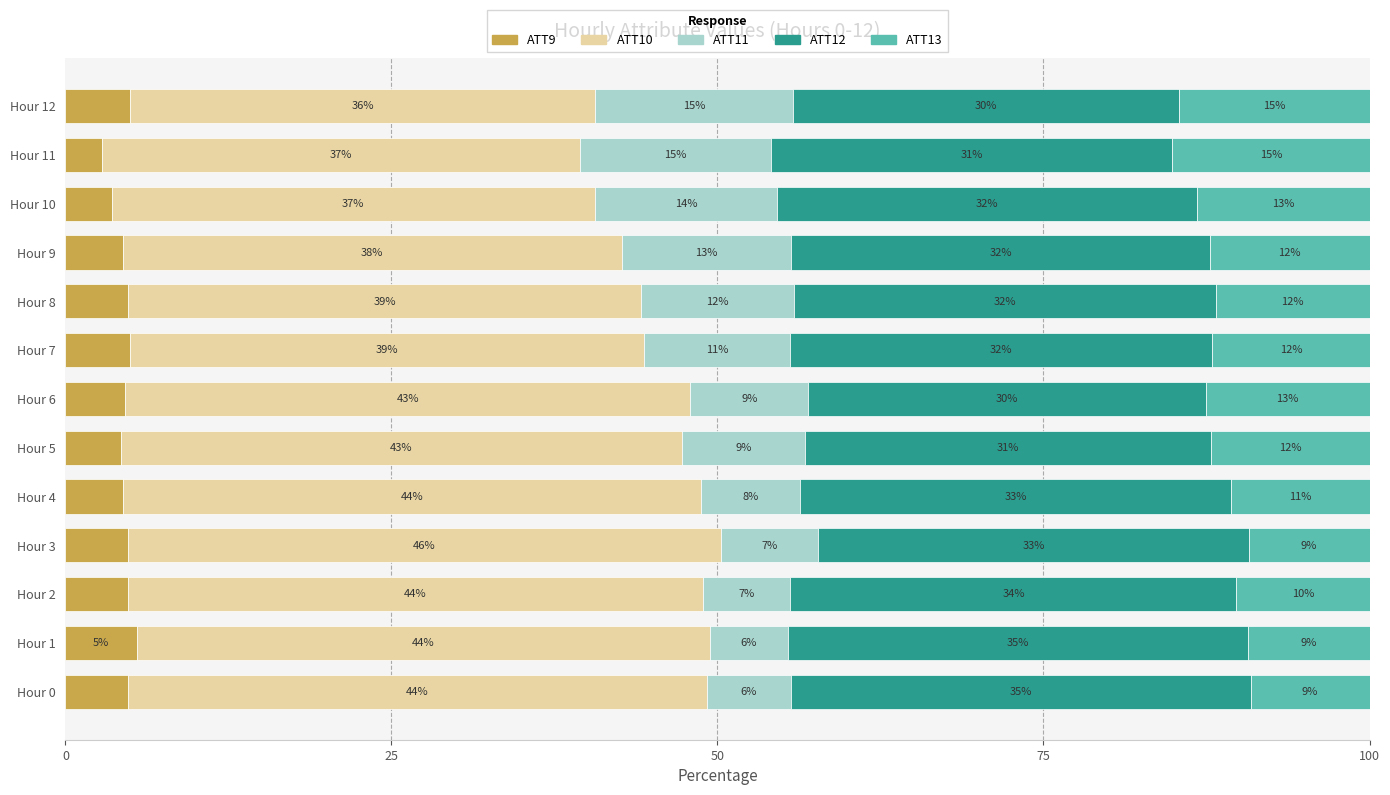

What is the average value of the ATT9 series?

4.5